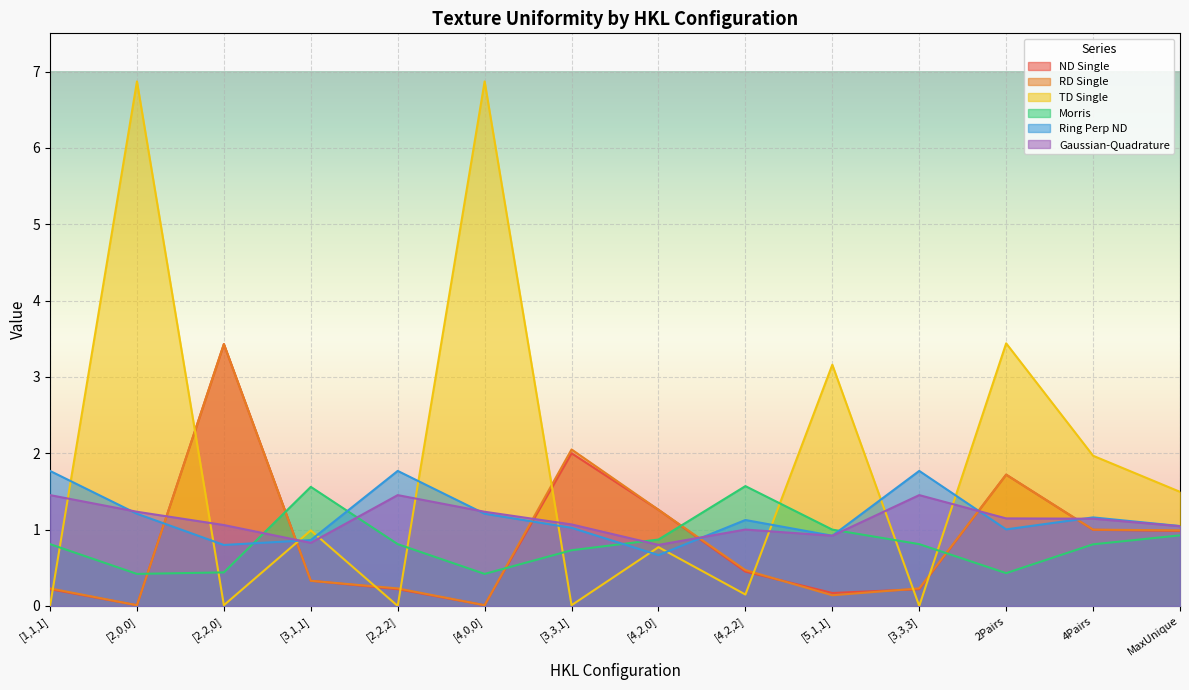

At which label is ND Single closest to 1?

4Pairs